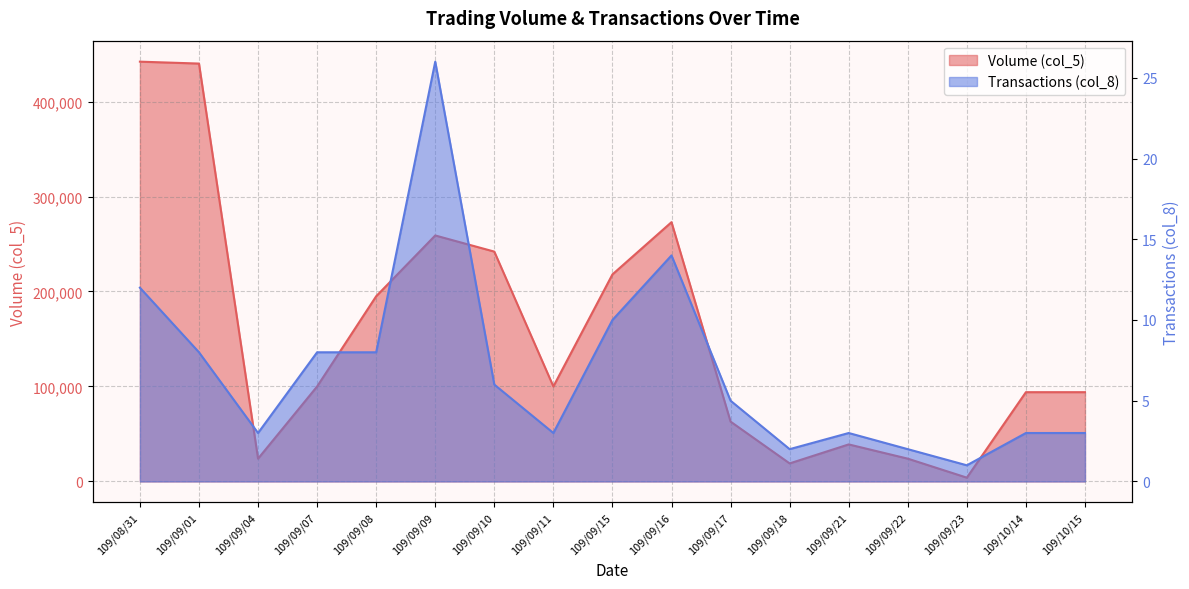

Reading left to right, extract all data points from this chart.

Volume (col_5): 109/08/31=442000	109/09/01=440000	109/09/04=24000	109/09/07=100000	109/09/08=195000	109/09/09=259000	109/09/10=242000	109/09/11=100000	109/09/15=218000	109/09/16=273000	109/09/17=63000	109/09/18=19000	109/09/21=39000	109/09/22=24000	109/09/23=4000	109/10/14=94000	109/10/15=94000
Transactions (col_8): 109/08/31=12	109/09/01=8	109/09/04=3	109/09/07=8	109/09/08=8	109/09/09=26	109/09/10=6	109/09/11=3	109/09/15=10	109/09/16=14	109/09/17=5	109/09/18=2	109/09/21=3	109/09/22=2	109/09/23=1	109/10/14=3	109/10/15=3